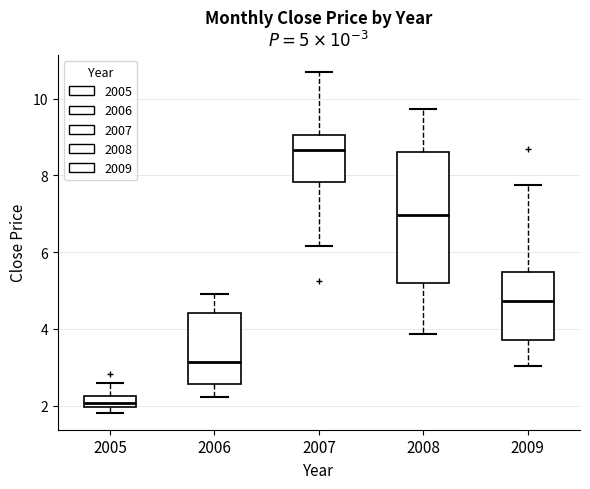

Which box's median line is the highest?

2007